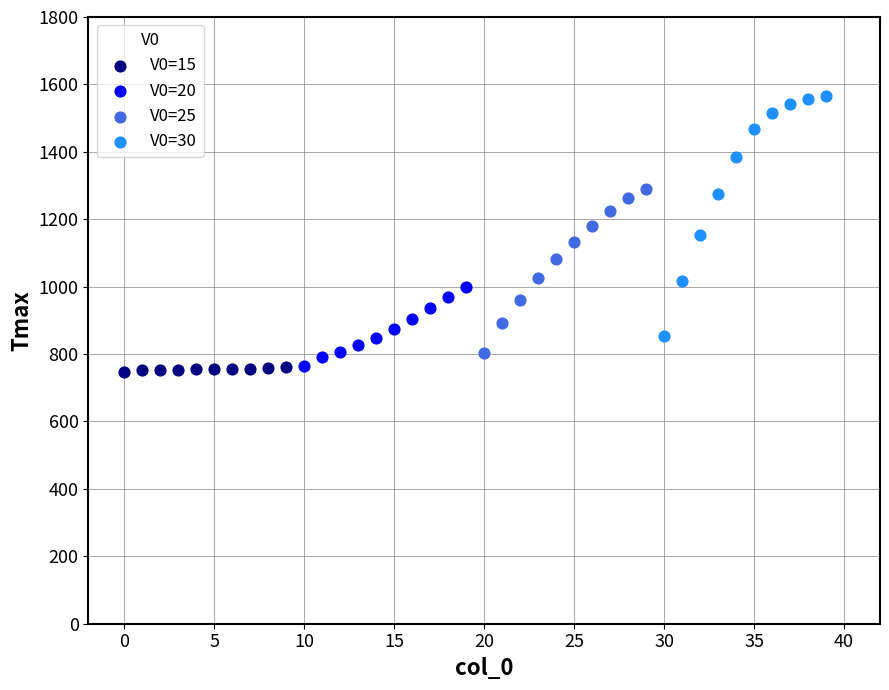

Which series has the largest Y range (max minus min)?

V0=30